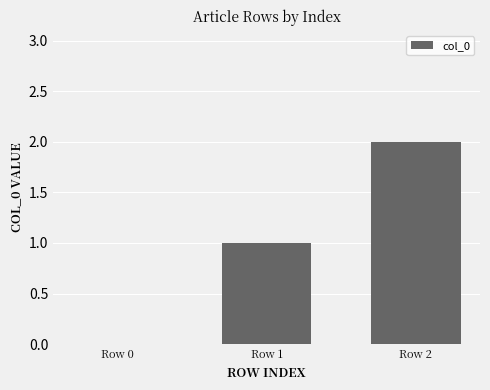

What is the greatest value displayed?

2